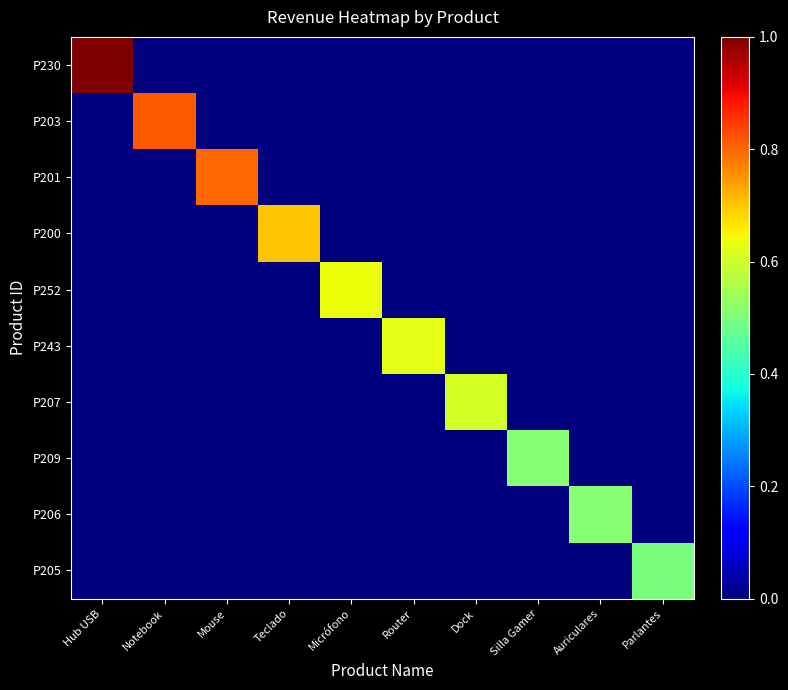

Reading left to right, list all the values displayed in this chart.

P230: Hub USB=1.0	Notebook=0.0	Mouse=0.0	Teclado=0.0	Micrófono=0.0	Router=0.0	Dock=0.0	Silla Gamer=0.0	Auriculares=0.0	Parlantes=0.0
P203: Hub USB=0.0	Notebook=0.8	Mouse=0.0	Teclado=0.0	Micrófono=0.0	Router=0.0	Dock=0.0	Silla Gamer=0.0	Auriculares=0.0	Parlantes=0.0
P201: Hub USB=0.0	Notebook=0.0	Mouse=0.8	Teclado=0.0	Micrófono=0.0	Router=0.0	Dock=0.0	Silla Gamer=0.0	Auriculares=0.0	Parlantes=0.0
P200: Hub USB=0.0	Notebook=0.0	Mouse=0.0	Teclado=0.7	Micrófono=0.0	Router=0.0	Dock=0.0	Silla Gamer=0.0	Auriculares=0.0	Parlantes=0.0
P252: Hub USB=0.0	Notebook=0.0	Mouse=0.0	Teclado=0.0	Micrófono=0.6	Router=0.0	Dock=0.0	Silla Gamer=0.0	Auriculares=0.0	Parlantes=0.0
P243: Hub USB=0.0	Notebook=0.0	Mouse=0.0	Teclado=0.0	Micrófono=0.0	Router=0.6	Dock=0.0	Silla Gamer=0.0	Auriculares=0.0	Parlantes=0.0
P207: Hub USB=0.0	Notebook=0.0	Mouse=0.0	Teclado=0.0	Micrófono=0.0	Router=0.0	Dock=0.6	Silla Gamer=0.0	Auriculares=0.0	Parlantes=0.0
P209: Hub USB=0.0	Notebook=0.0	Mouse=0.0	Teclado=0.0	Micrófono=0.0	Router=0.0	Dock=0.0	Silla Gamer=0.5	Auriculares=0.0	Parlantes=0.0
P206: Hub USB=0.0	Notebook=0.0	Mouse=0.0	Teclado=0.0	Micrófono=0.0	Router=0.0	Dock=0.0	Silla Gamer=0.0	Auriculares=0.5	Parlantes=0.0
P205: Hub USB=0.0	Notebook=0.0	Mouse=0.0	Teclado=0.0	Micrófono=0.0	Router=0.0	Dock=0.0	Silla Gamer=0.0	Auriculares=0.0	Parlantes=0.5